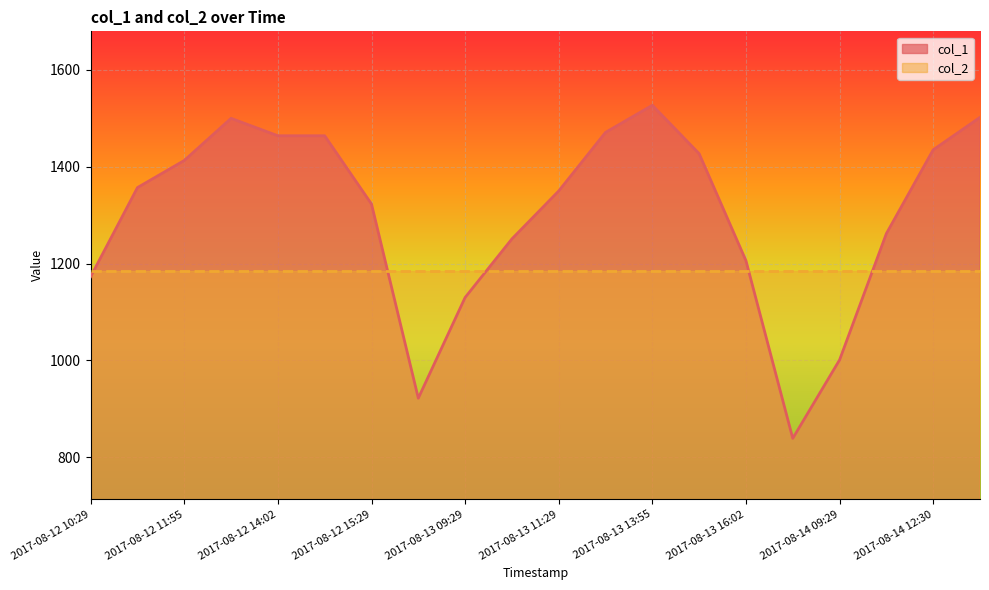

The chart shows a value of 1880 at 2017-08-13 11:29. True or false?

False